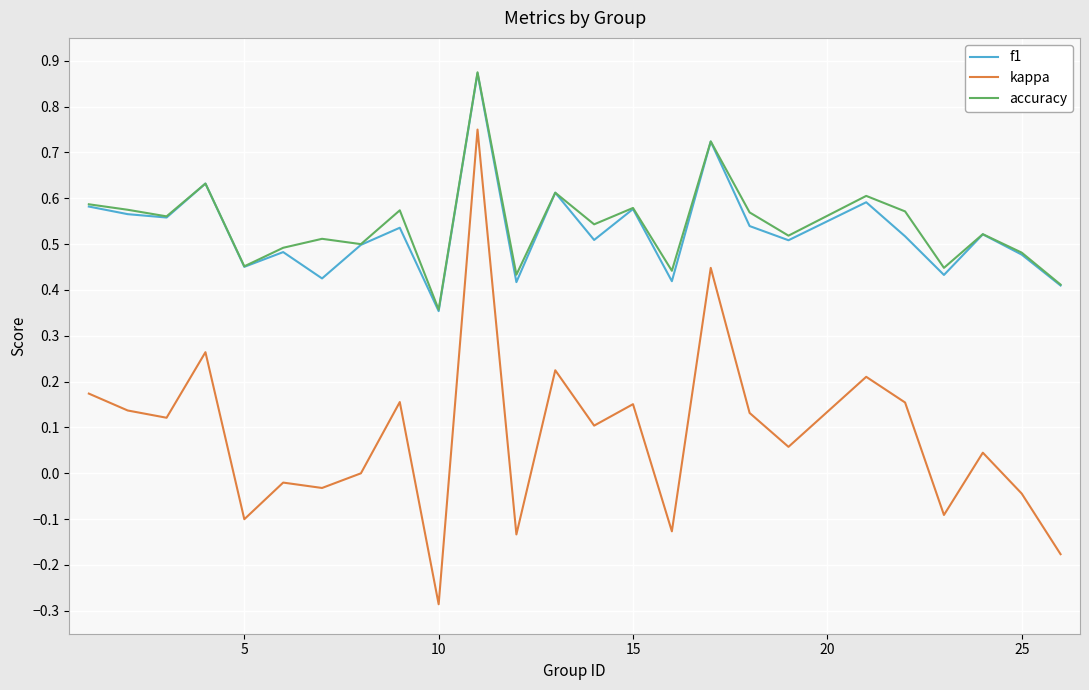

Which series has the widest spread of values?

kappa